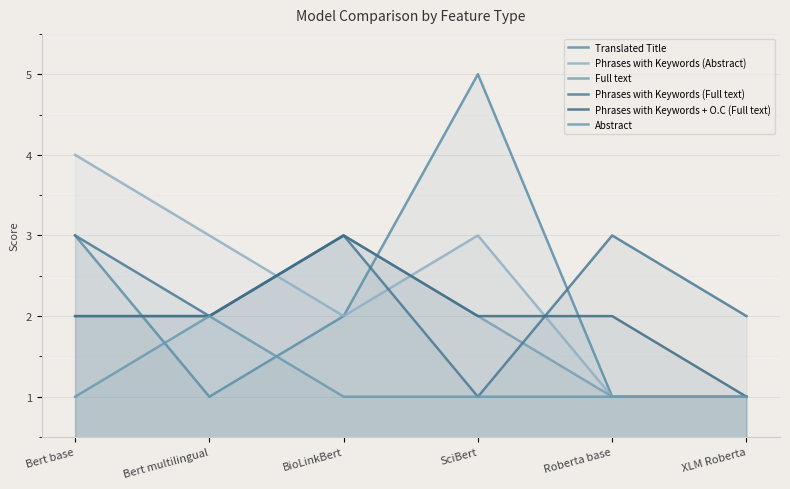

What position from the right is BioLinkBert?

4